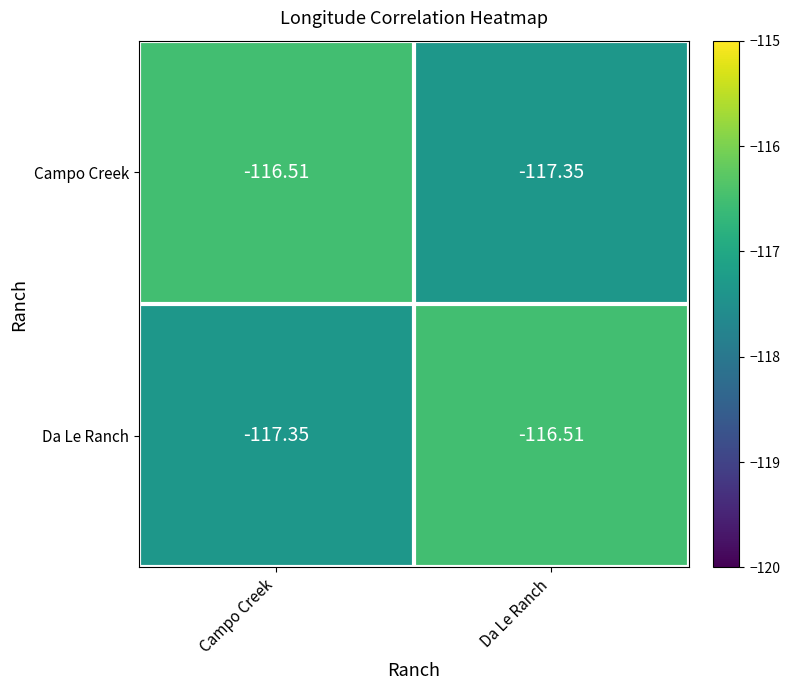

Which category has the highest value in the Da Le Ranch series?

Da Le Ranch